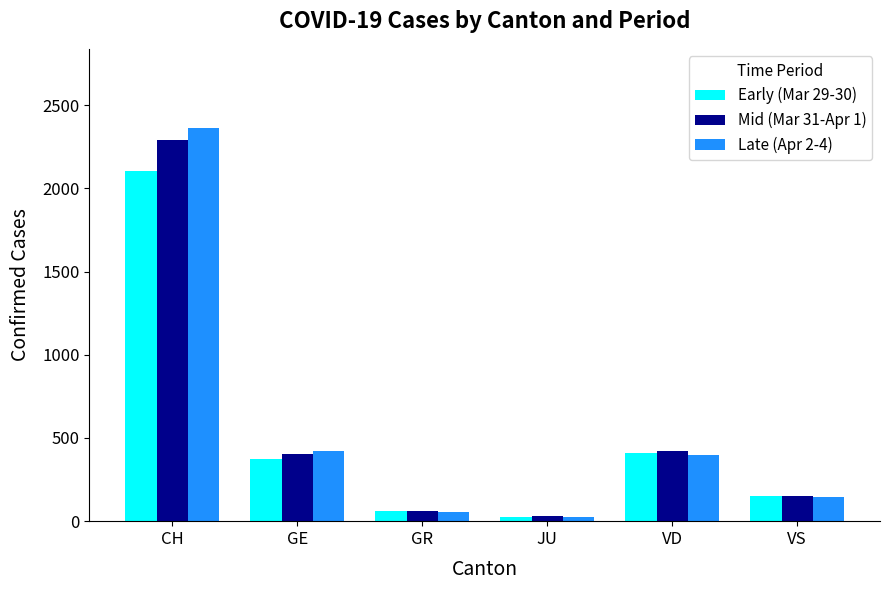

What is the difference between the maximum and minimum values in the Late (Apr 2-4) series?

2338.0